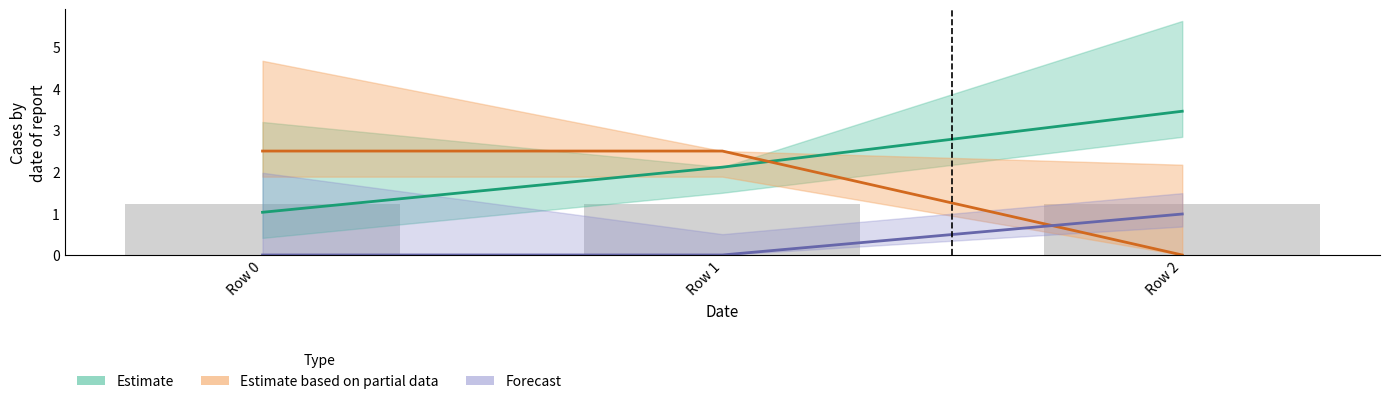

What is the spread (max minus min) of values at Row 2?

3.5